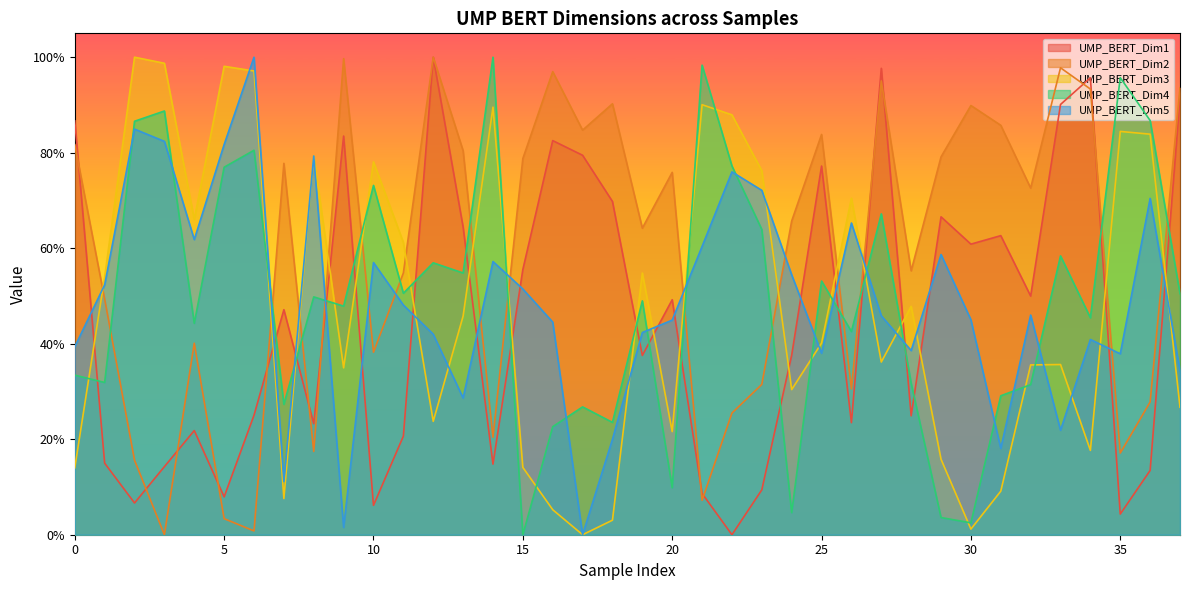

Is it true that UMP_BERT_Dim3 equals 0.5 at 13?

True